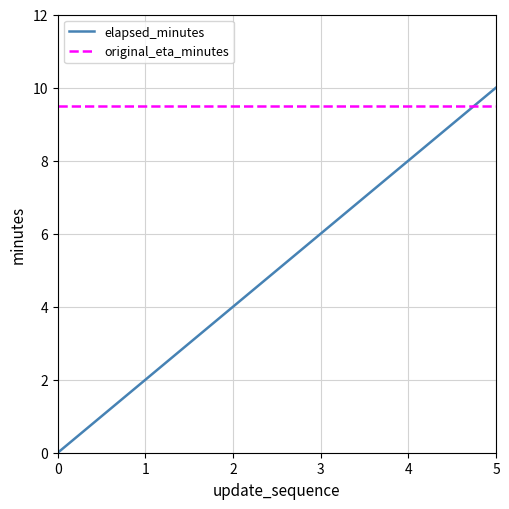

Is the value of elapsed_minutes at 5 greater than the value of original_eta_minutes at 1?

Yes